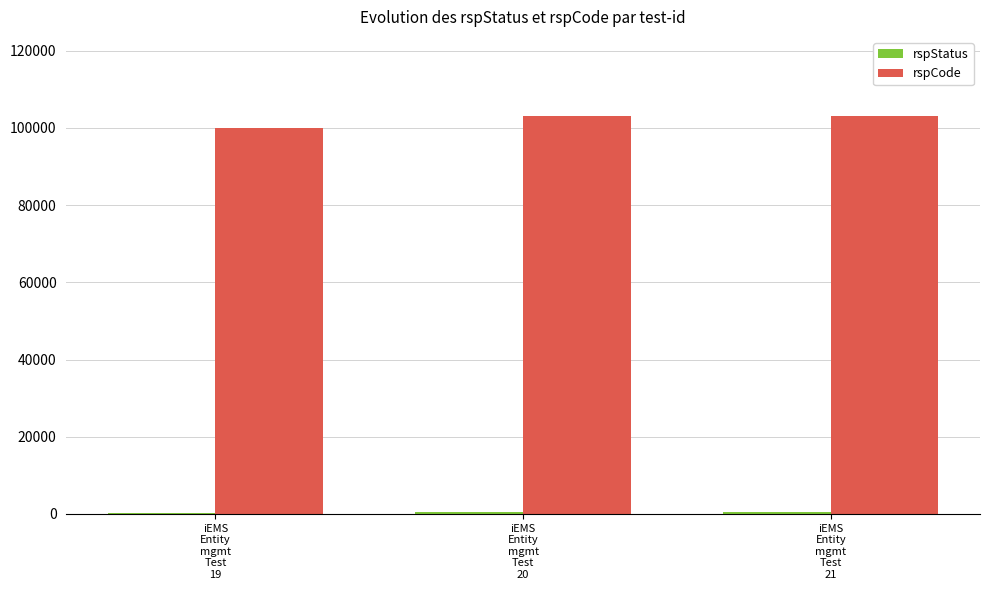

Which series has the largest total across all categories?

rspCode